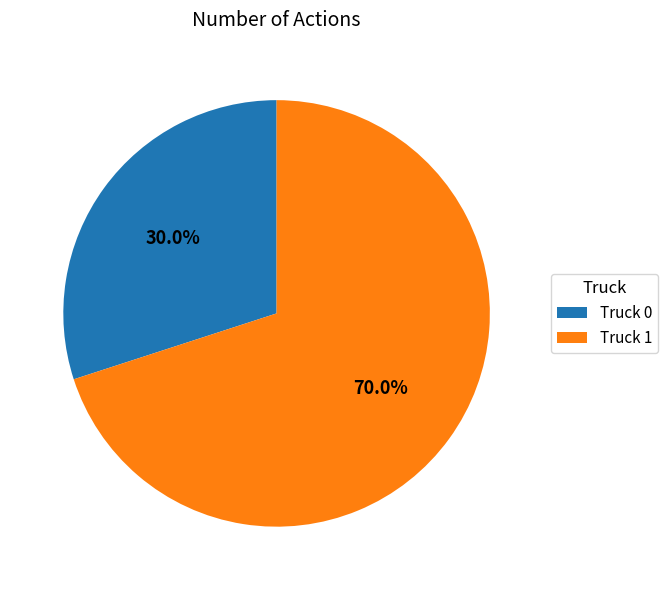

The Truck 0 slice represents 30% of the pie. True or false?

True